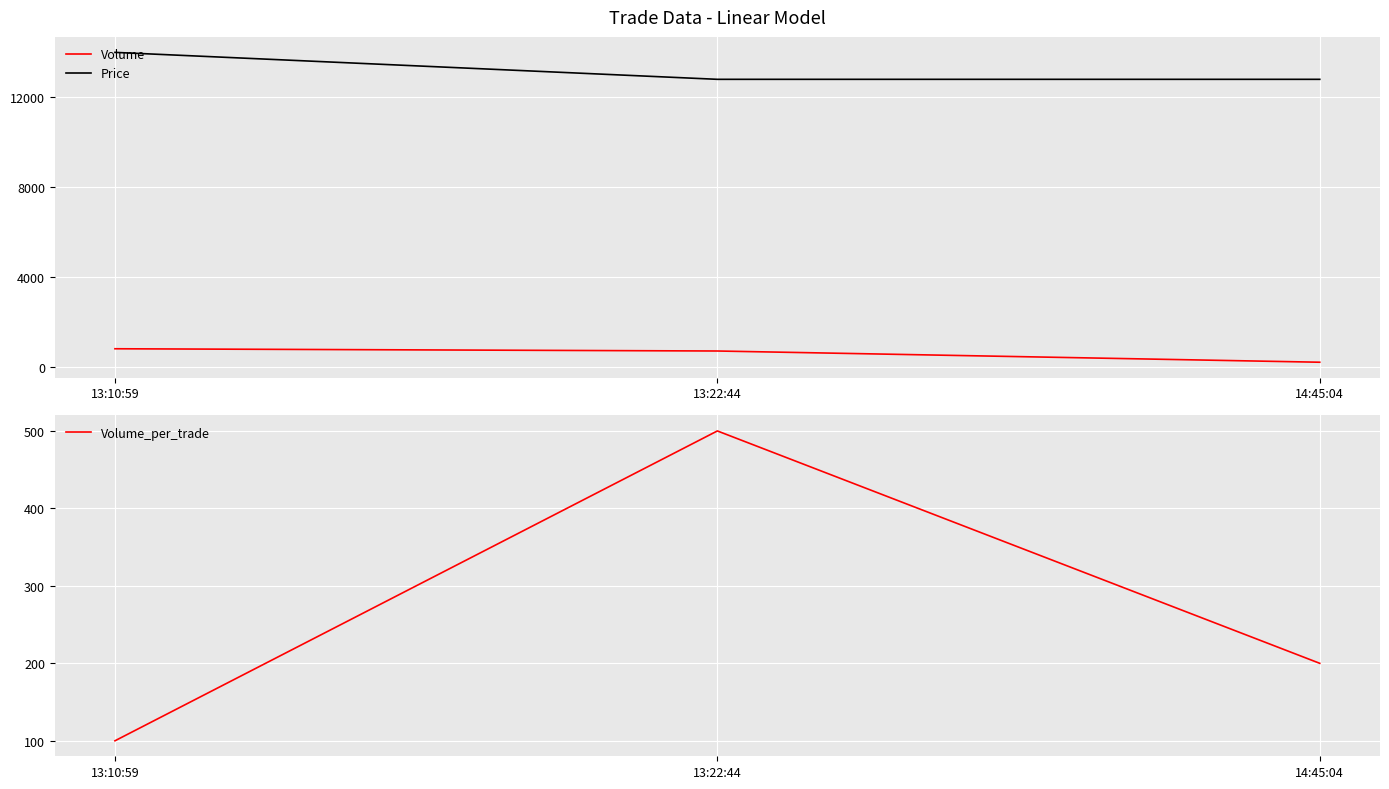

Count the number of categories in the chart.

3